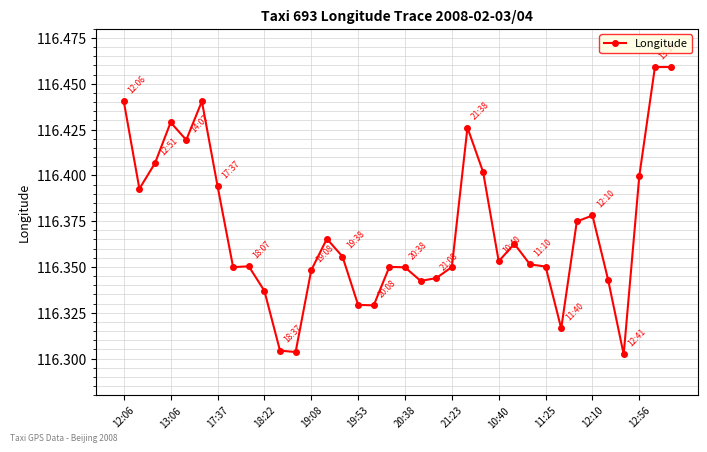

How many values are between 116 and 117?

36